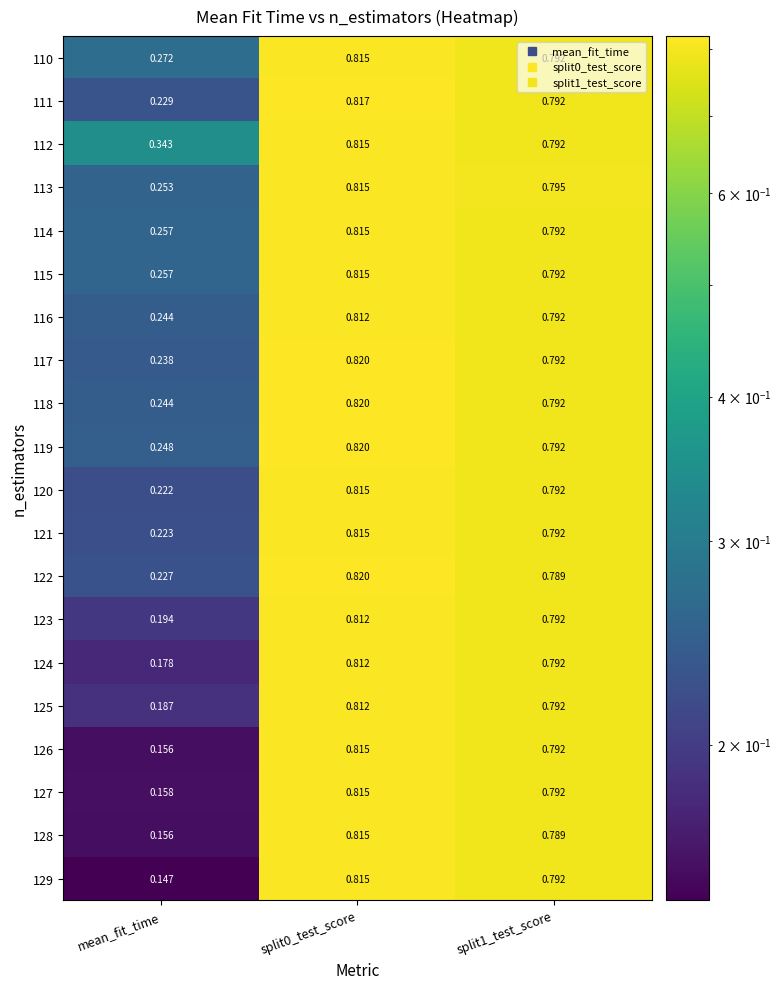

What is the total value across all series at split0_test_score?

16.3